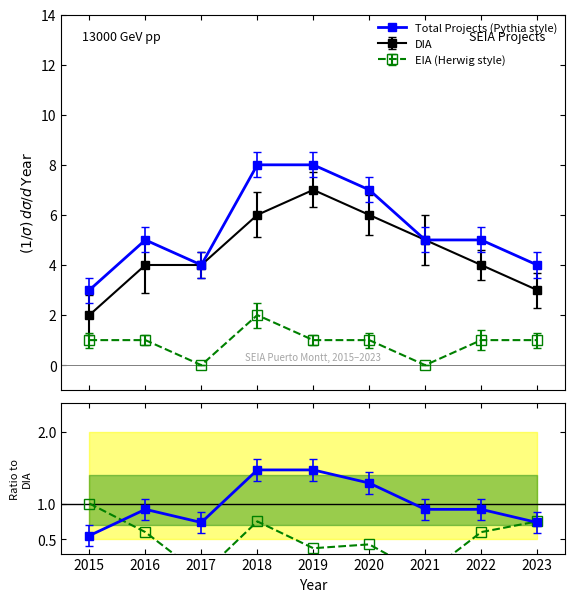

True or false: EIA (Herwig style) and DIA intersect in this chart.

False